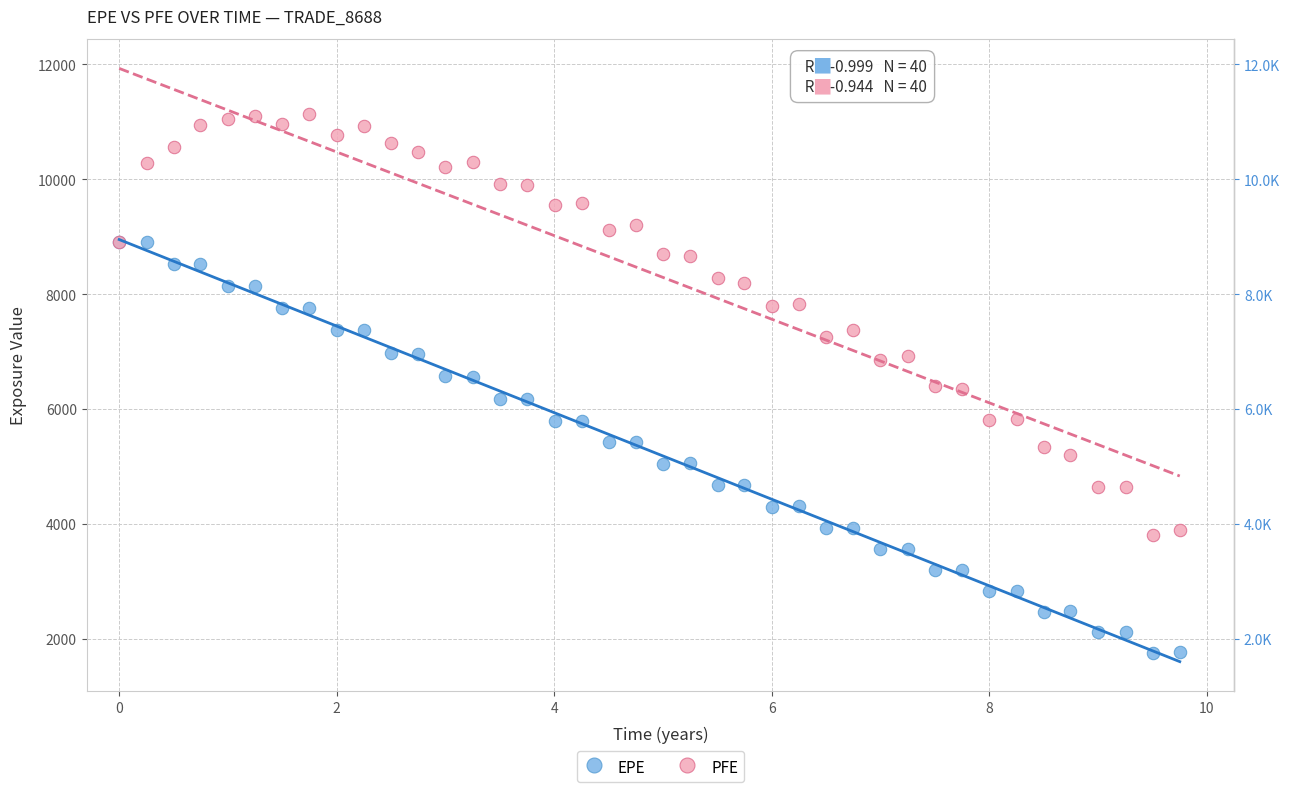

Which series has the largest Y range (max minus min)?

PFE